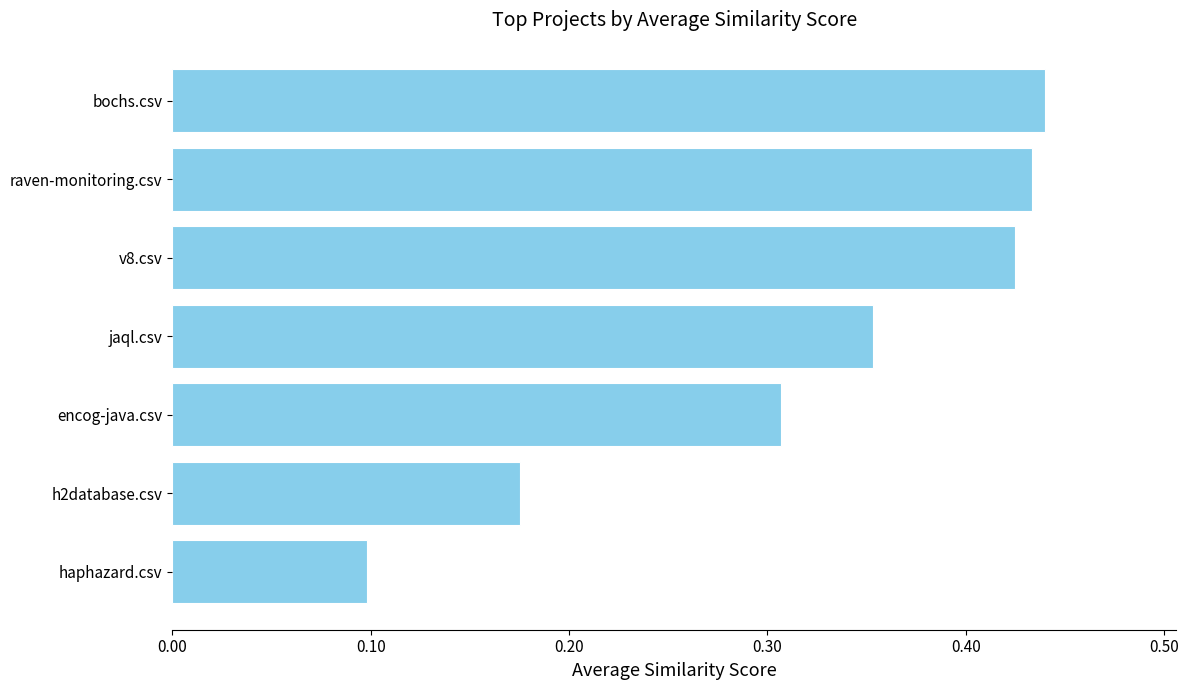

Count the values in the range 0 to 1.

7